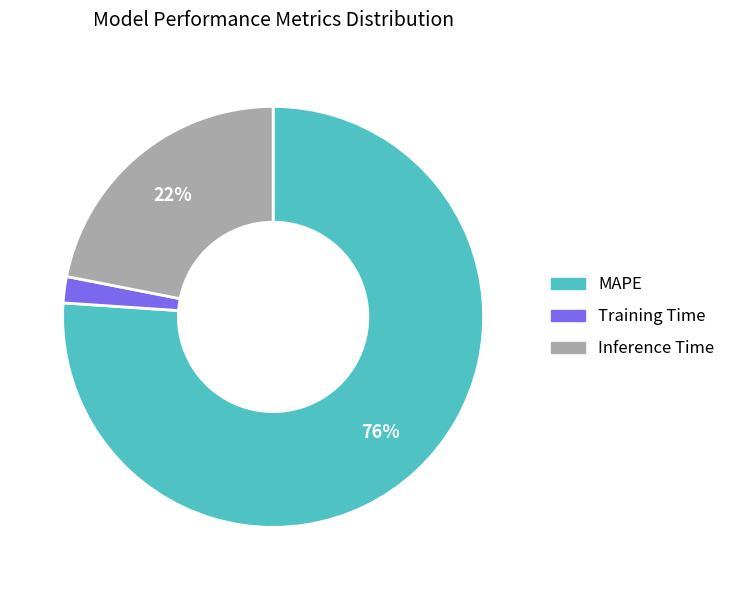

Between MAPE and Training Time, which is larger?

MAPE